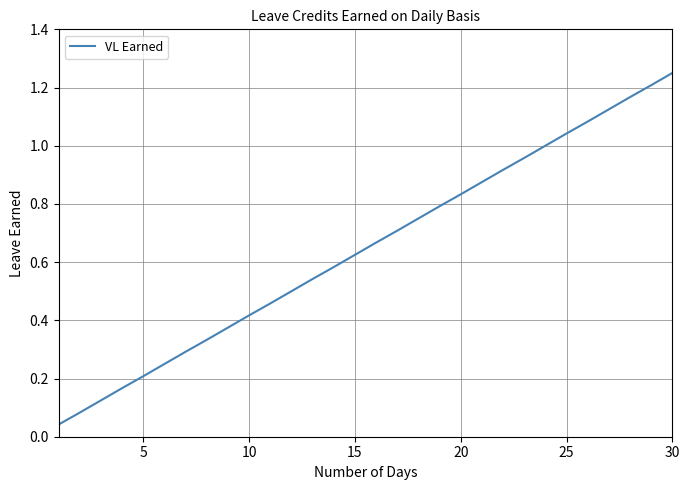

Does the chart display data point markers on the line(s)?

No